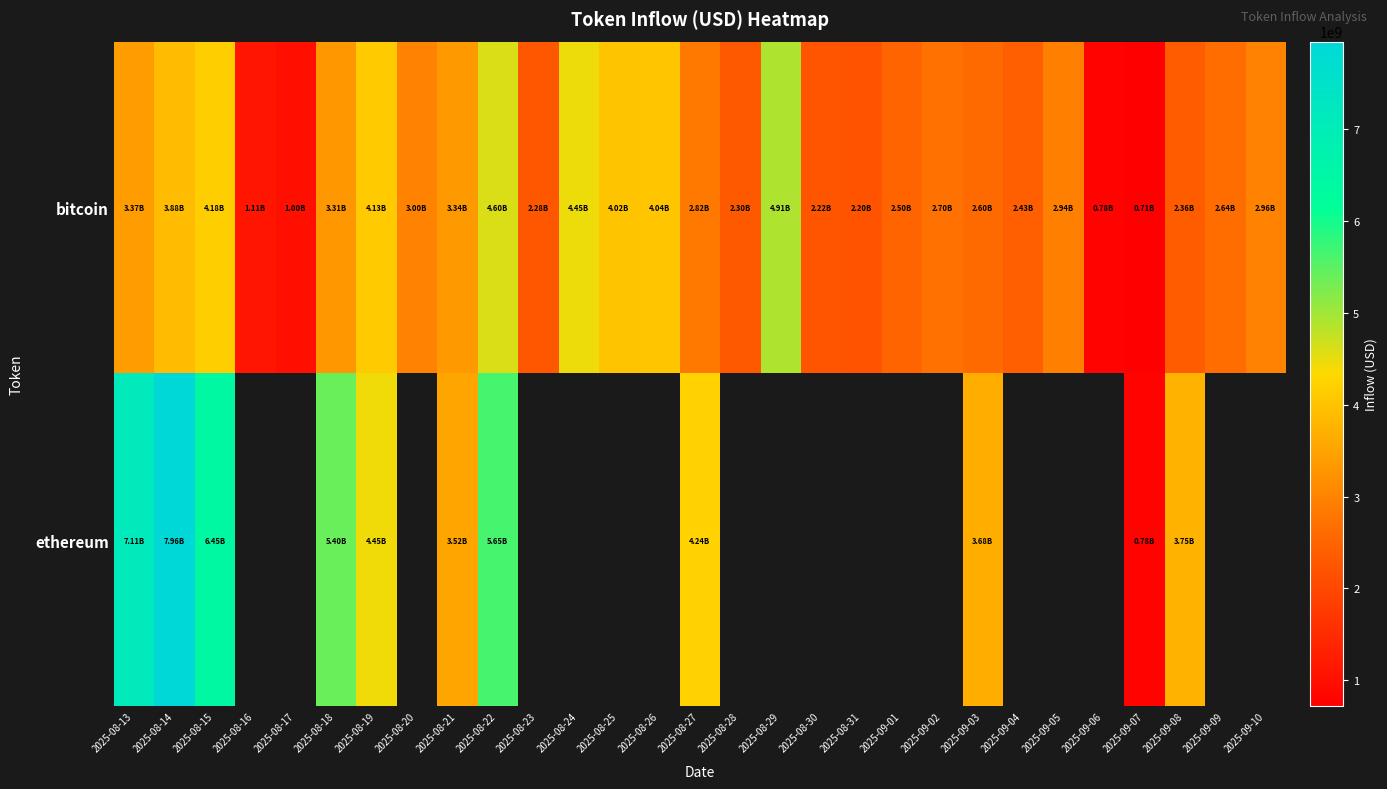

At 2025-08-15, list the series in order from smallest to largest.

bitcoin, ethereum